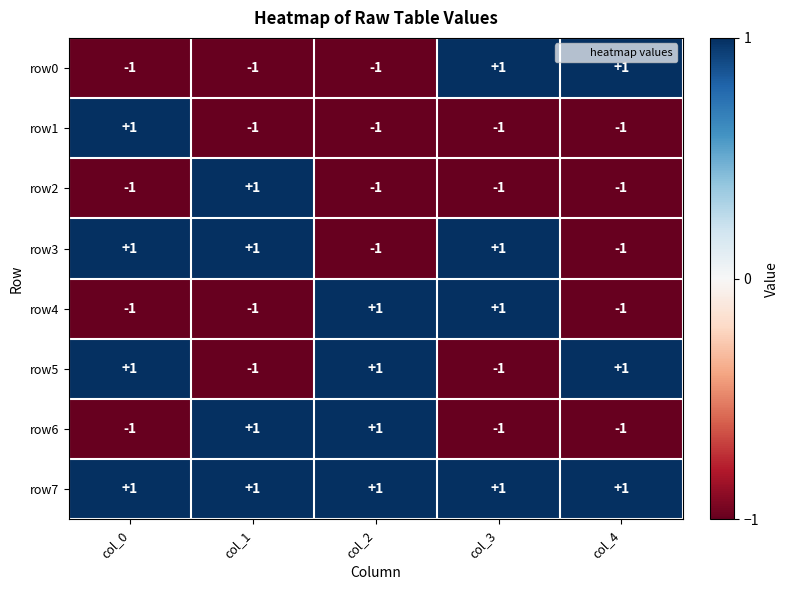

What is the smallest value displayed?

-1